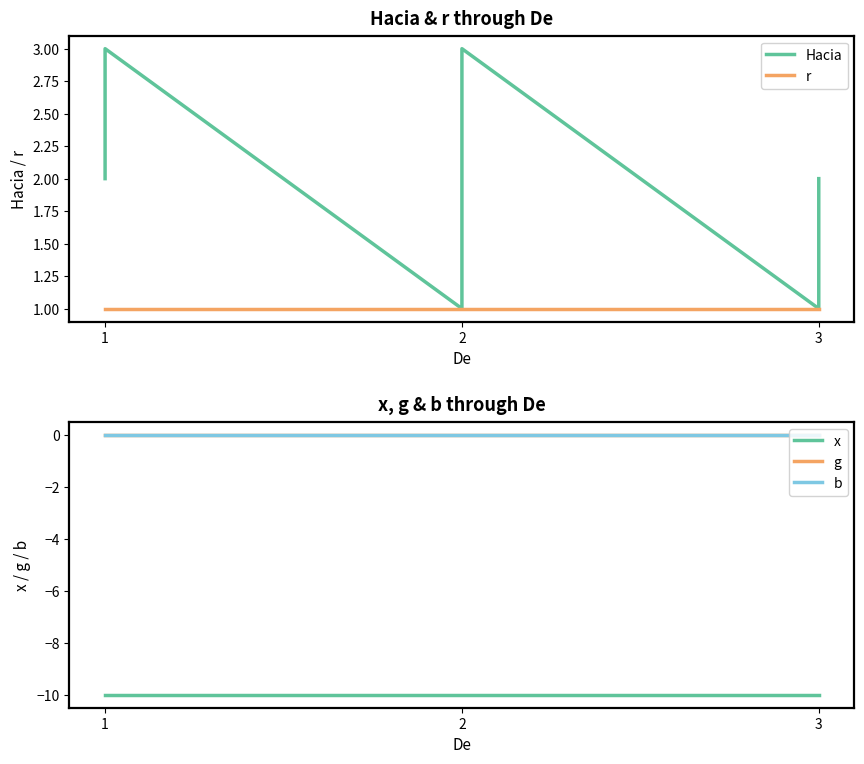

What is the minimum value shown in the chart?

-10